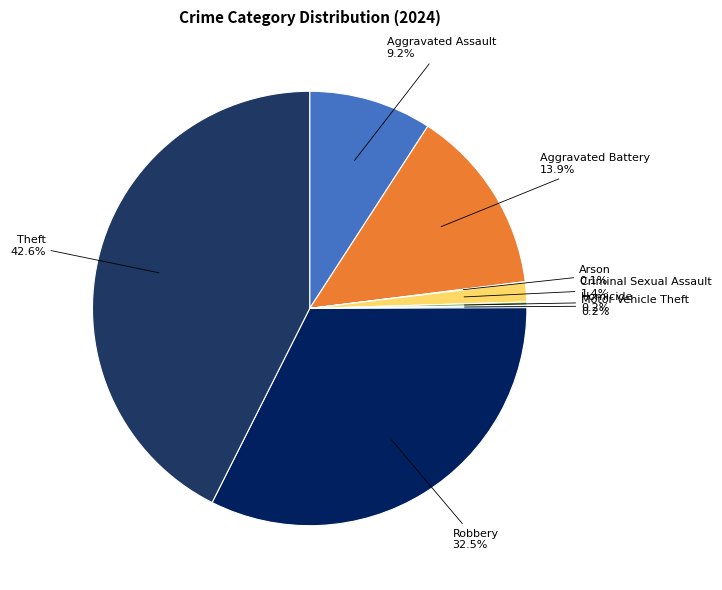

Does any single category account for the majority?

No